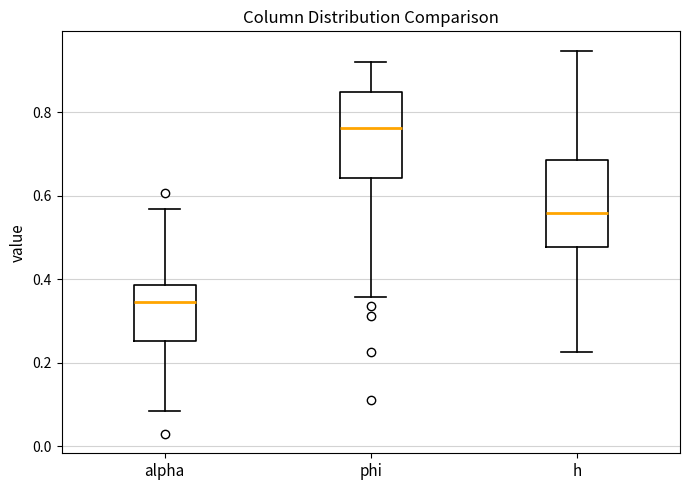

Reading left to right, read every box against the y-axis: the position of its median line, the range the box covers, and the ends of its whiskers. The values are not printed on the chart, so give them approximately, as read against the axis.

alpha: median 0.34, box 0.26 to 0.38, whiskers 0.08 to 0.56
phi: median 0.76, box 0.64 to 0.84, whiskers 0.36 to 0.92
h: median 0.56, box 0.48 to 0.68, whiskers 0.22 to 0.94